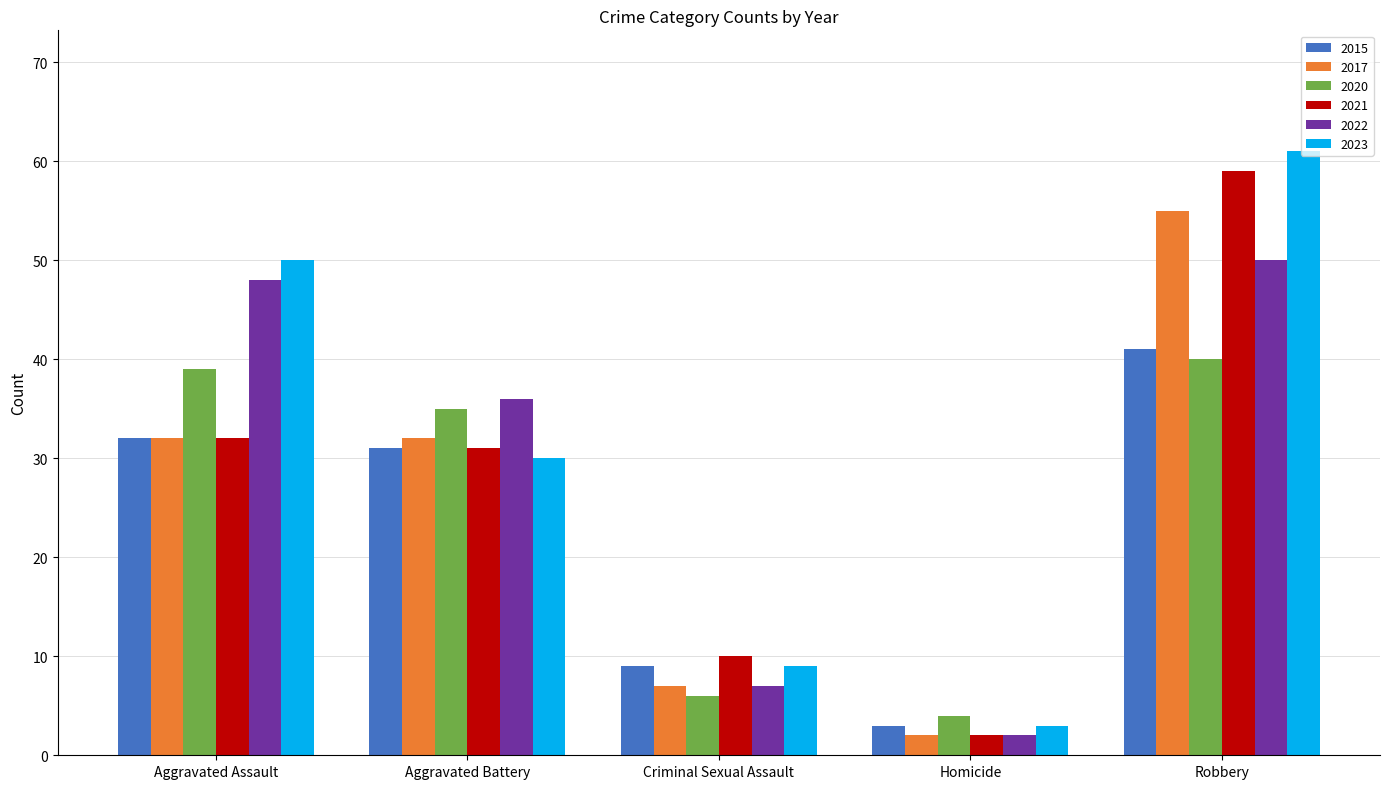

What is the difference between the second highest and second lowest values in the 2023 series?

41